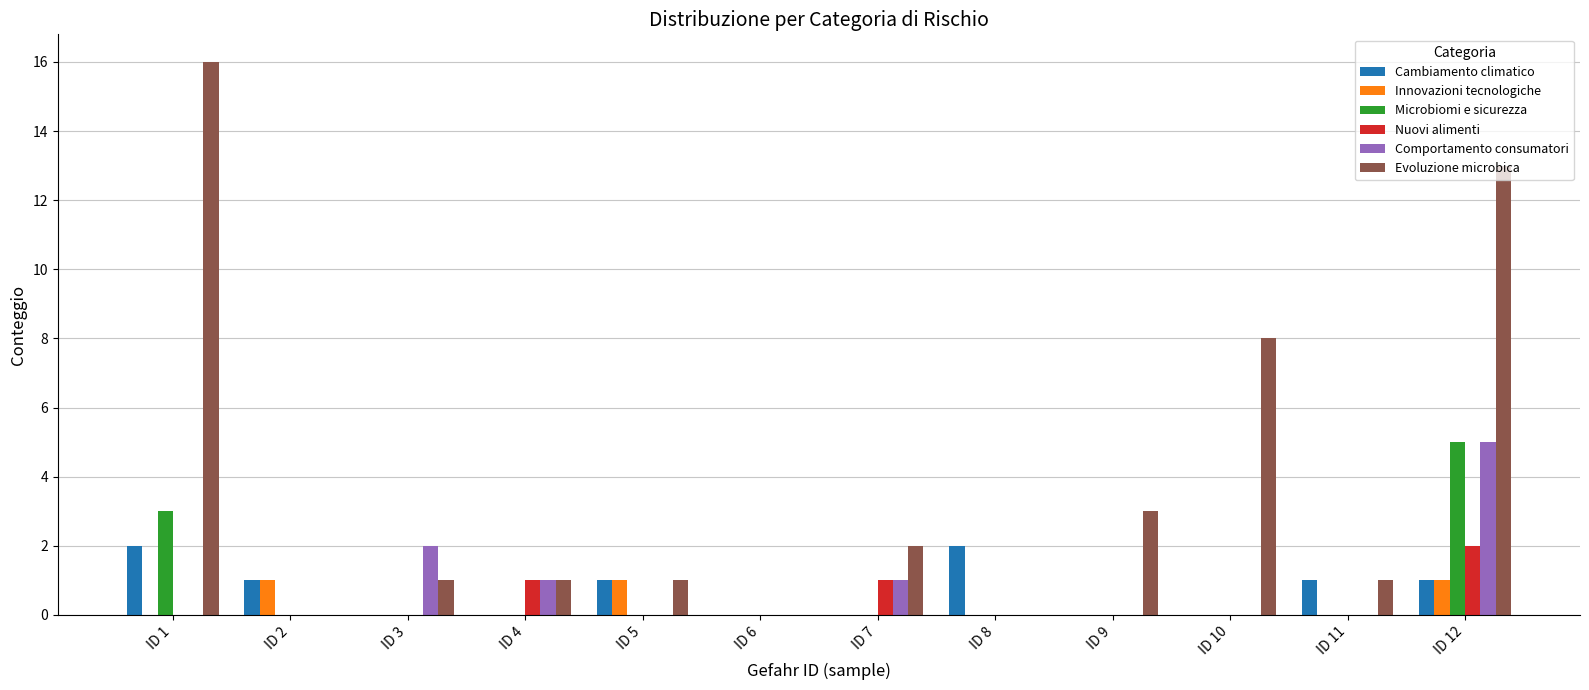

The value of Evoluzione microbica at ID 2 is 8. True or false?

False